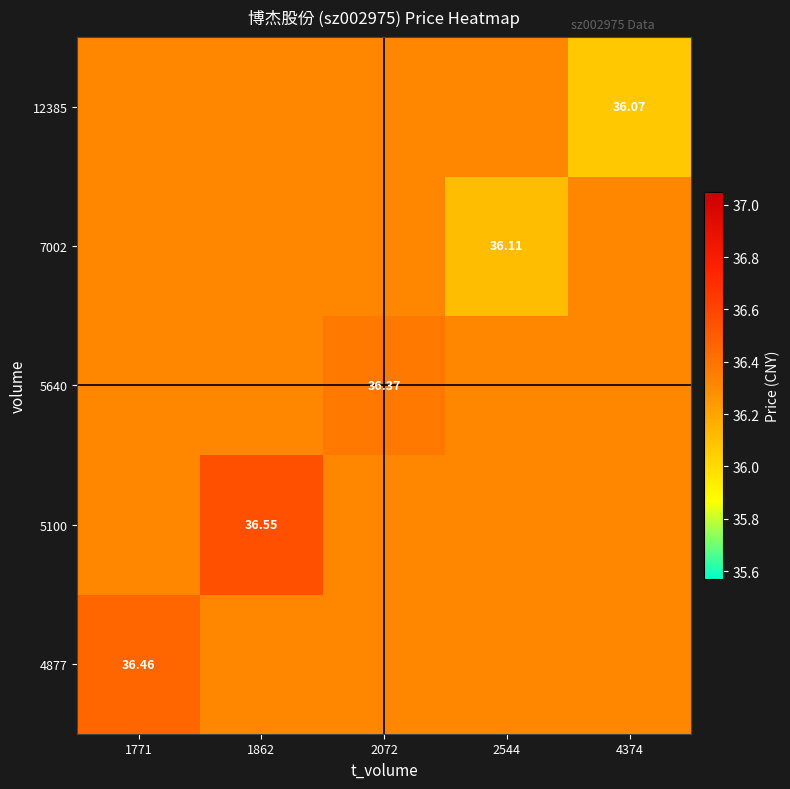

What is the sum of all 5100 values?

181.8